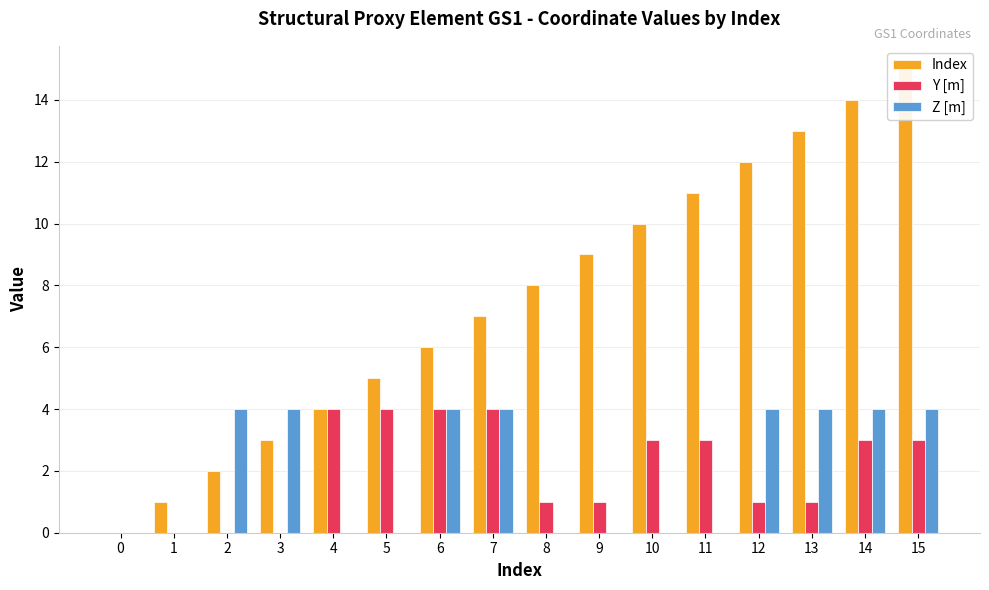

Is the value of Index at 15 greater than the value of Y [m] at 14?

Yes